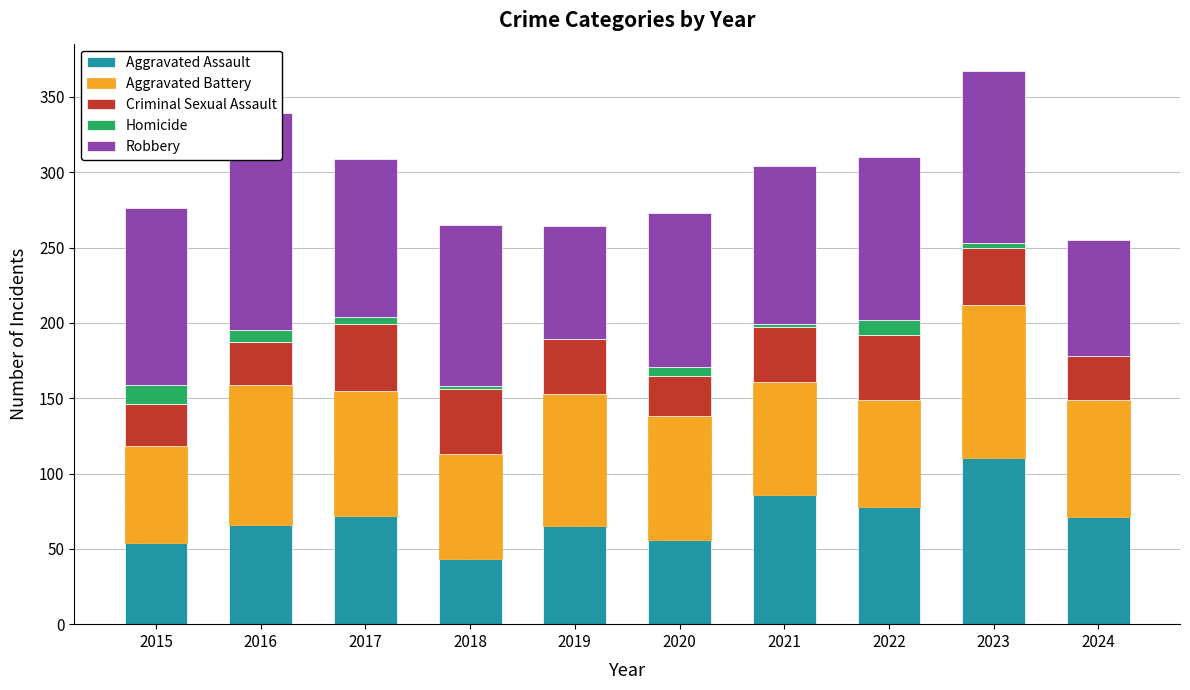

At which label does Robbery first exceed 107?

2015